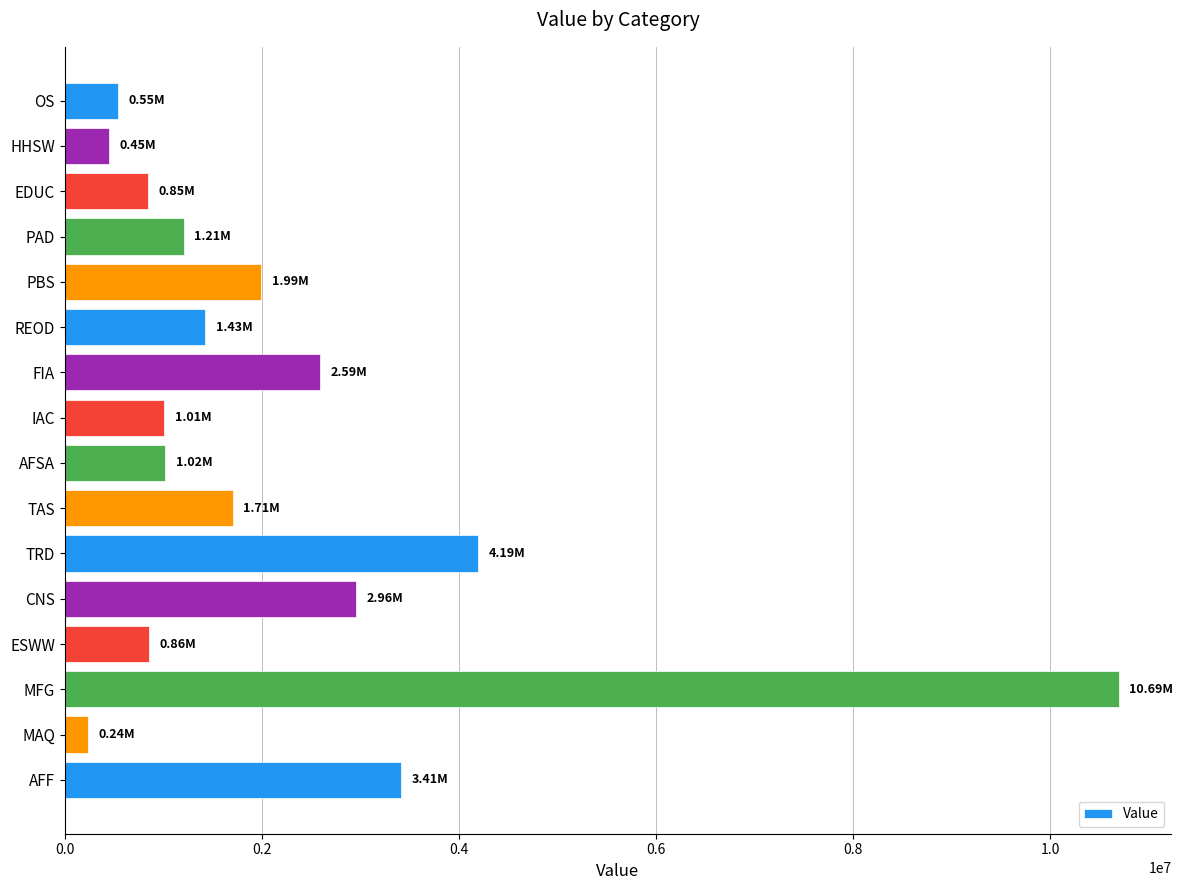

Which label corresponds to the largest value in the chart?

MFG